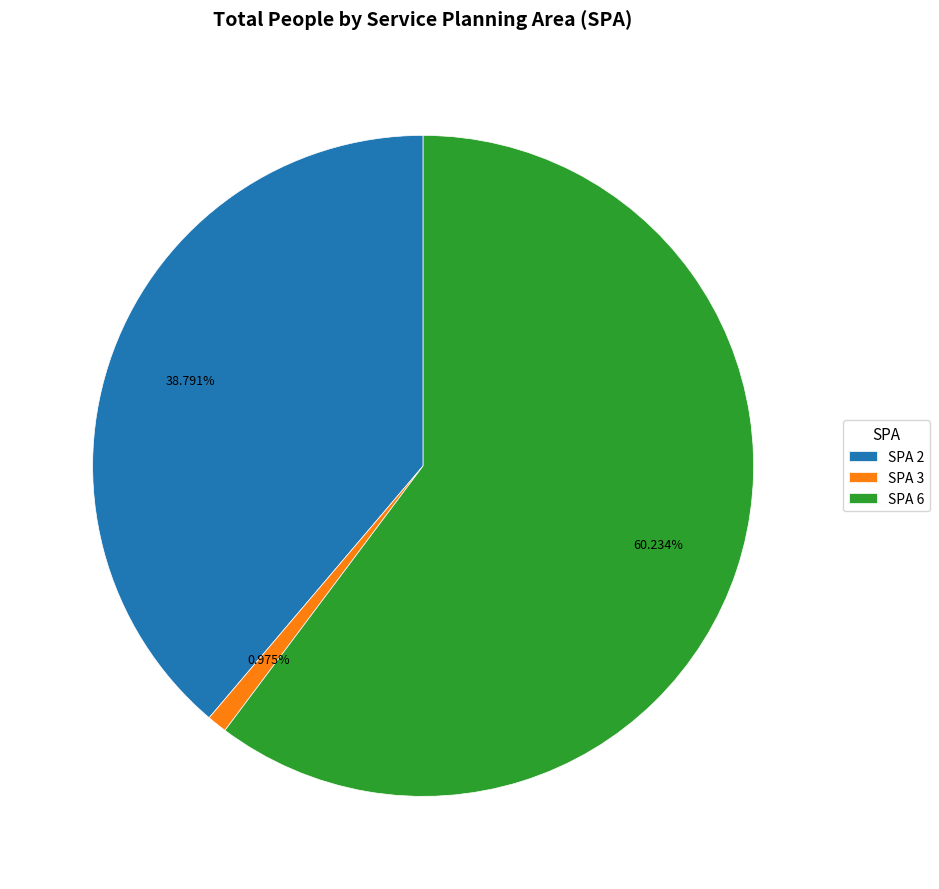

Is SPA 6 the majority of the pie?

Yes